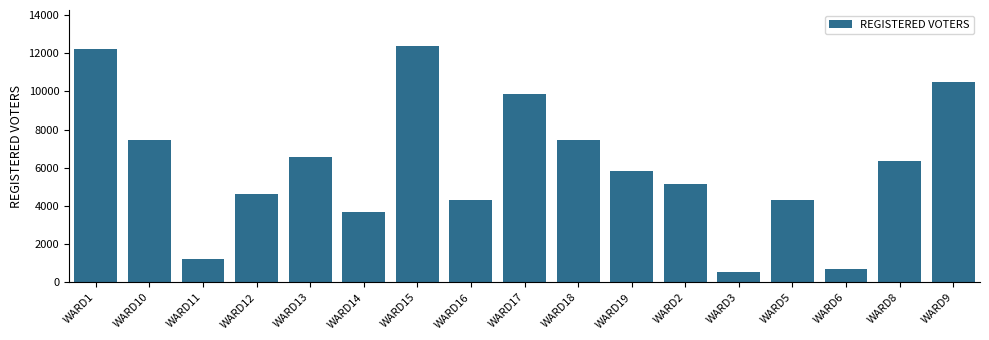

What is the difference between the maximum and minimum values?

11840